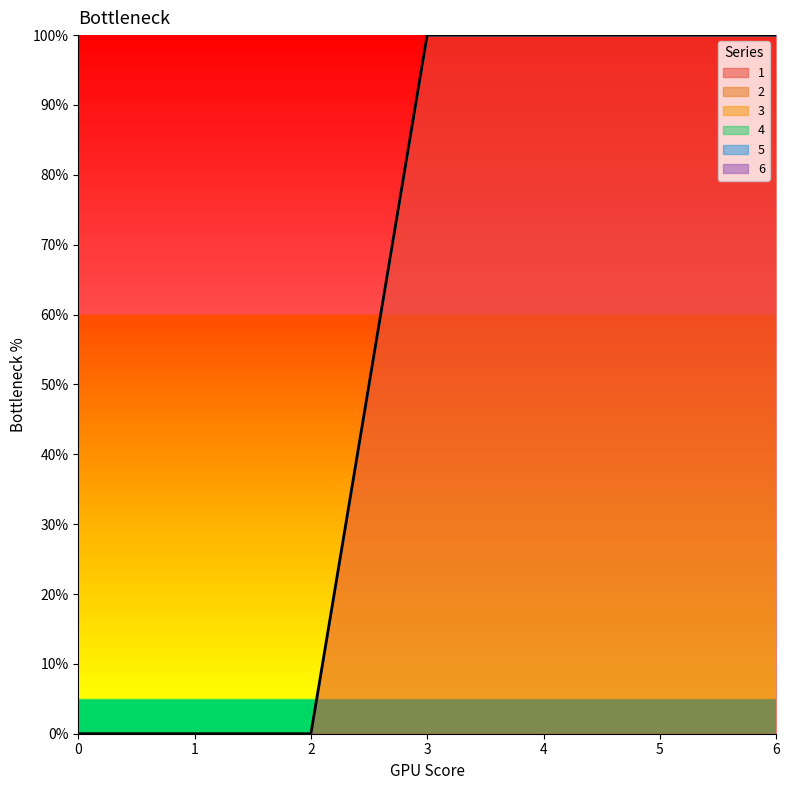

Count the number of data series in this chart.

1